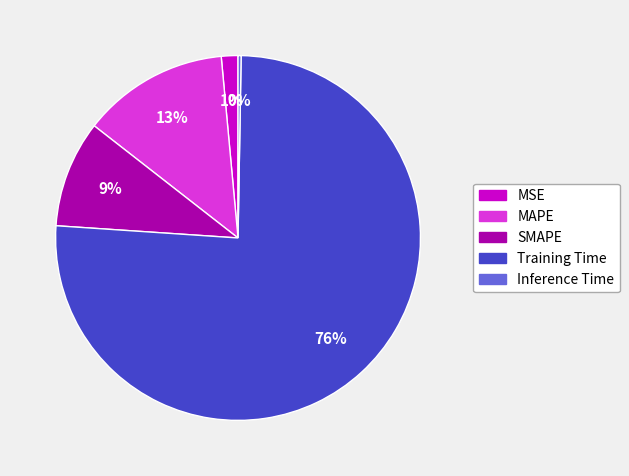

Is the sum of Training Time and SMAPE greater than half?

Yes